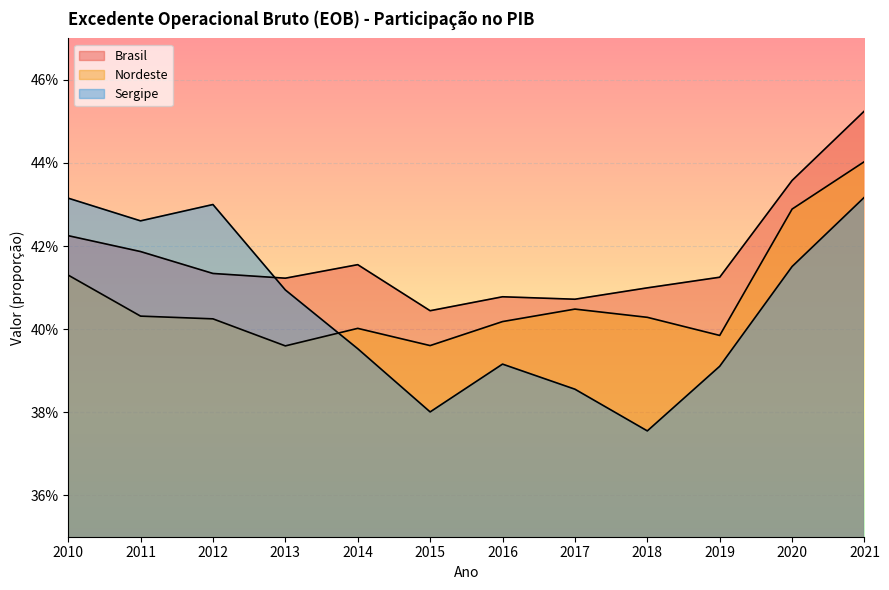

List the series in order of their overall mean, lowest first.

Sergipe, Nordeste, Brasil